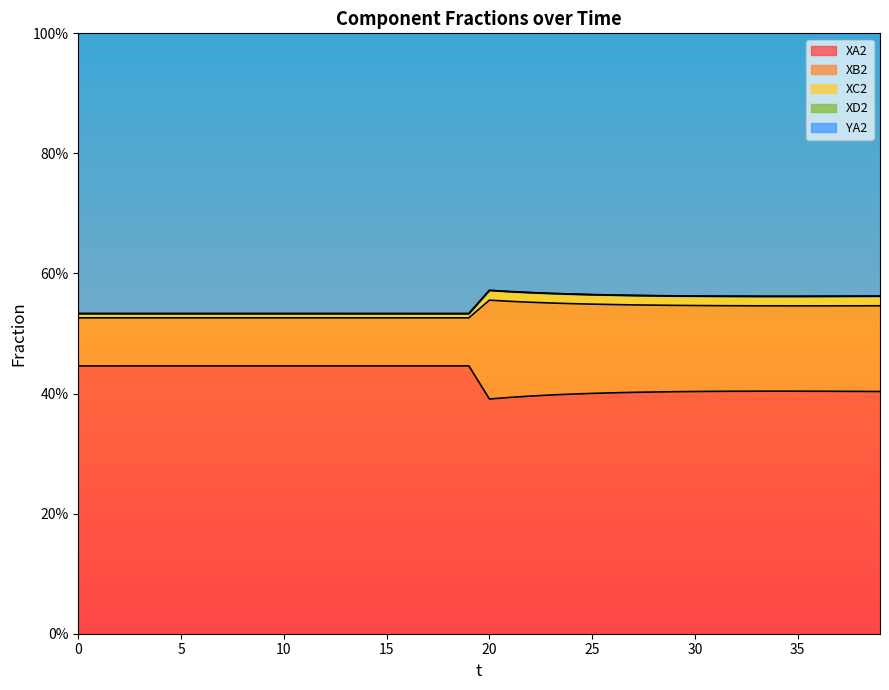

How many lines are shown in the chart?

4